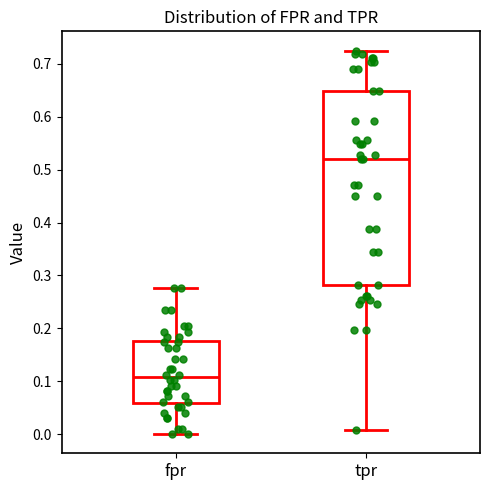

Where does the lower whisker of the box for fpr end on the y-axis? The values are not printed on the chart, so give them approximately, as read against the axis.

0.00